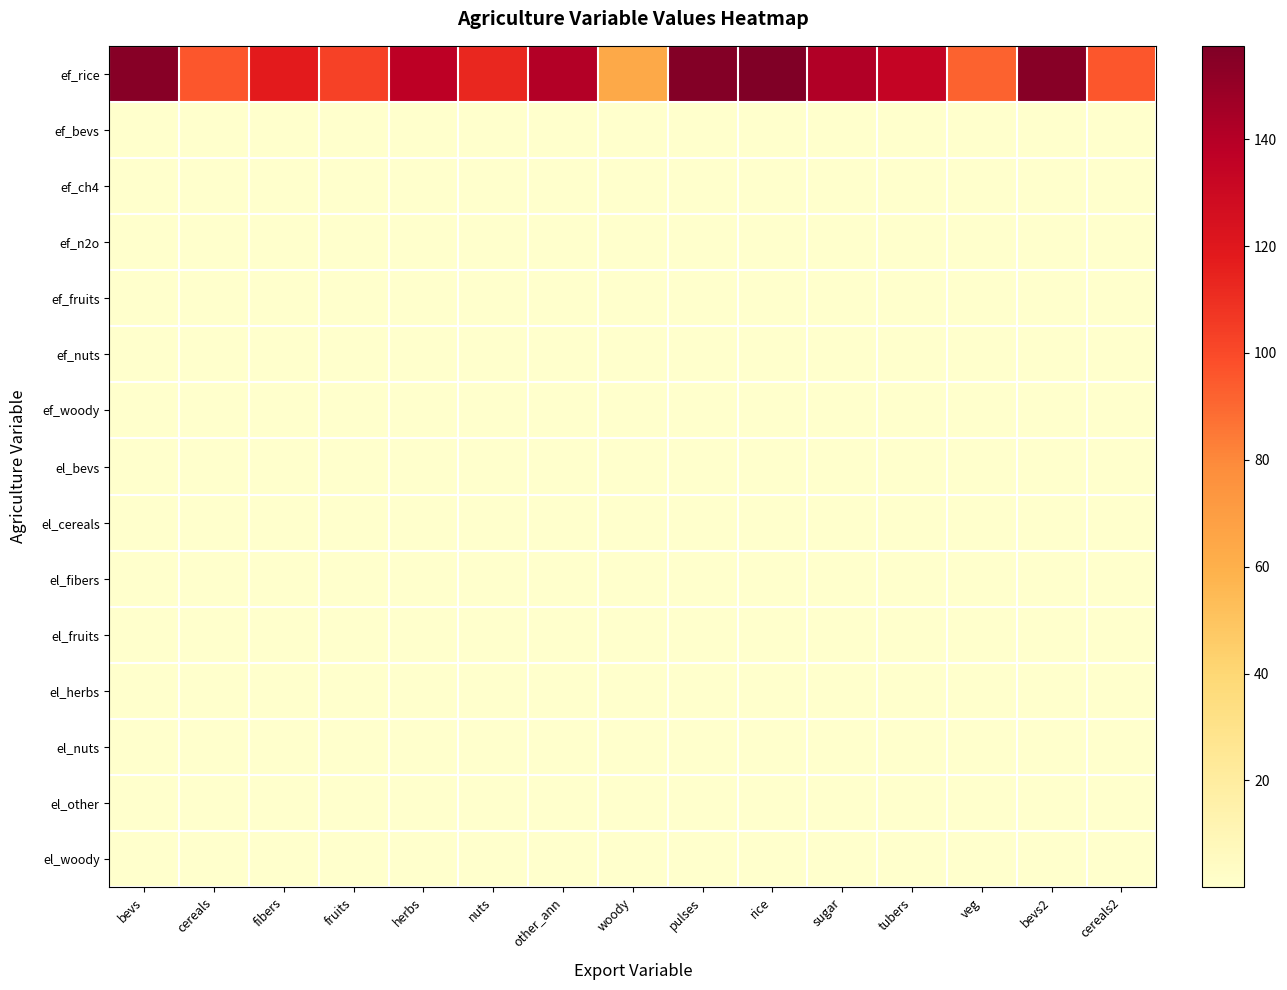

List the series in order of their peak value, lowest first.

ef_n2o, ef_ch4, ef_fruits, ef_nuts, el_cereals, el_fibers, el_herbs, el_other, el_woody, ef_bevs, el_fruits, el_nuts, el_bevs, ef_woody, ef_rice